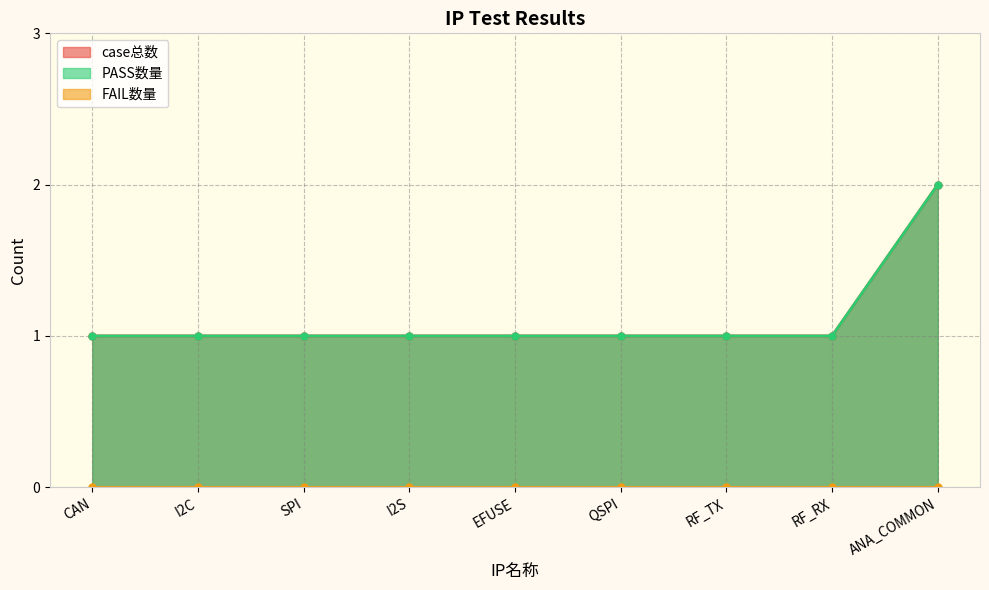

At which label does case总数 reach its minimum?

CAN